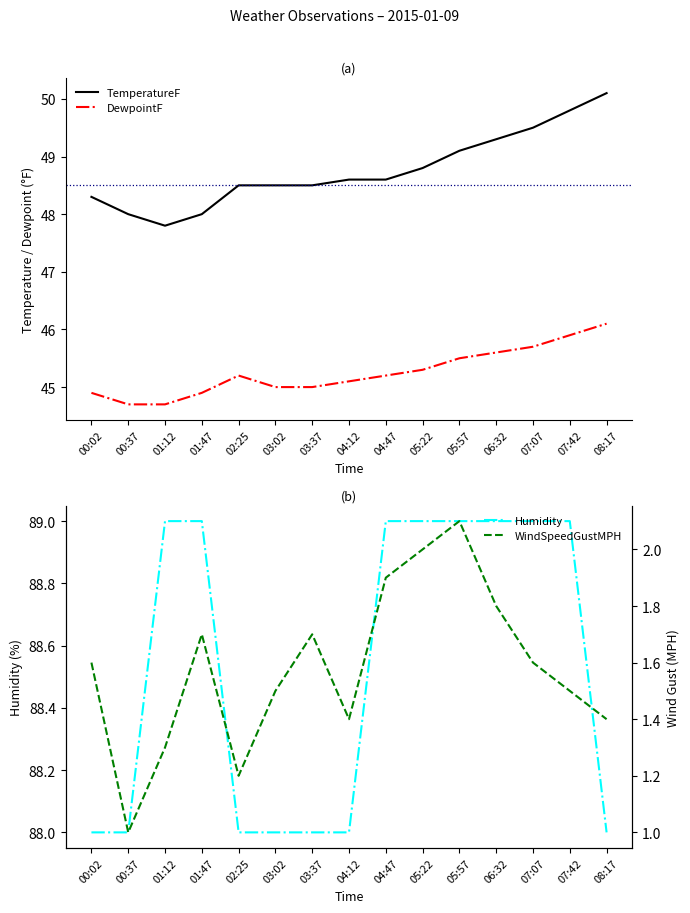

What is the lowest value of the TemperatureF series?

47.8